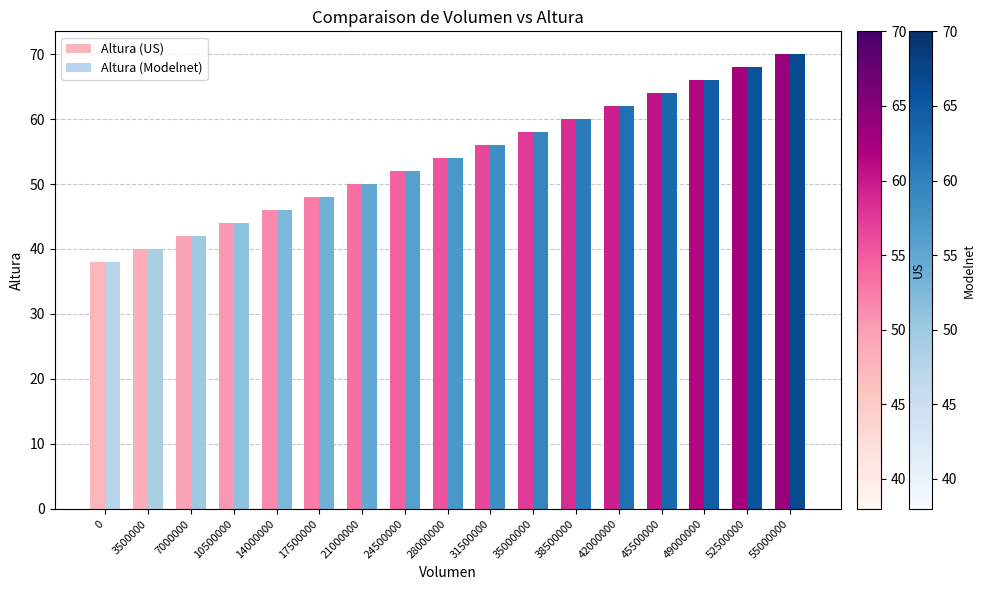

What is the value of the Altura (Modelnet) bar at the 16th from the left?

68